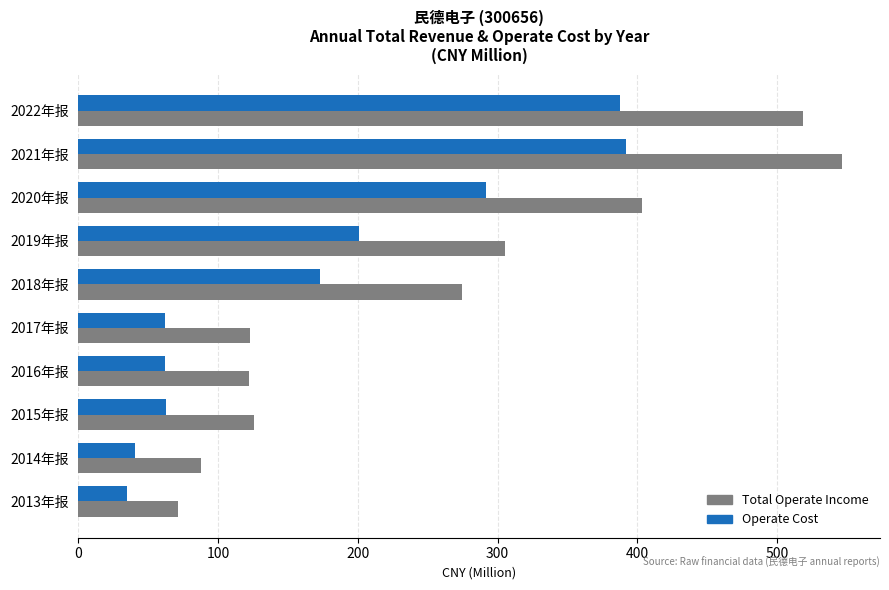

Rank the series by their maximum value, from highest to lowest.

Total Operate Income, Operate Cost